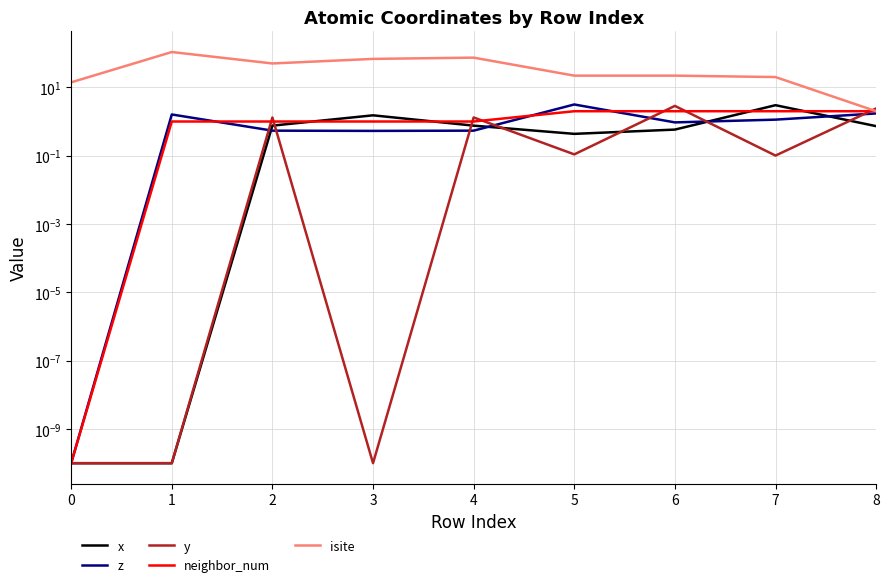

What is the sum of all z values?

10.2